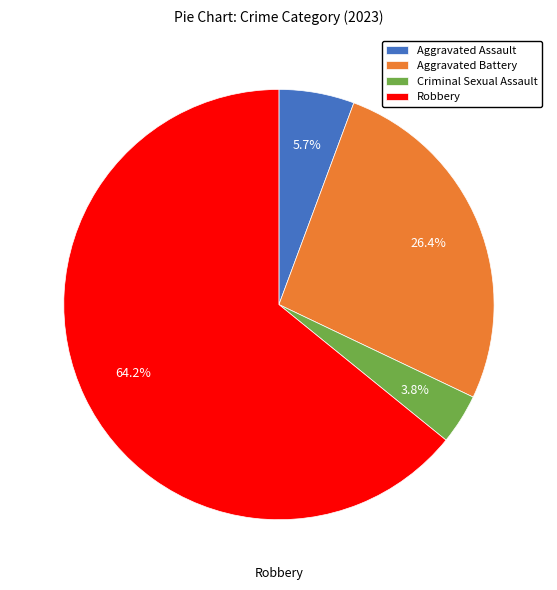

Which has a higher value, Aggravated Battery or Robbery?

Robbery